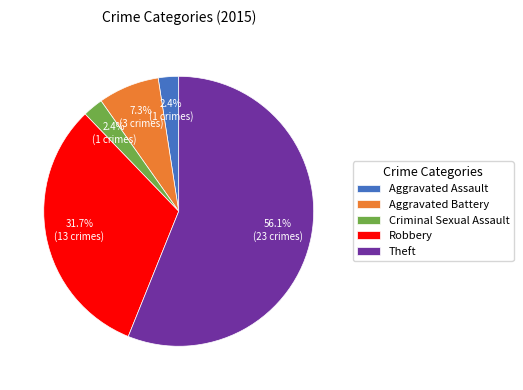

To the nearest percent, what is the average slice percentage?

20%